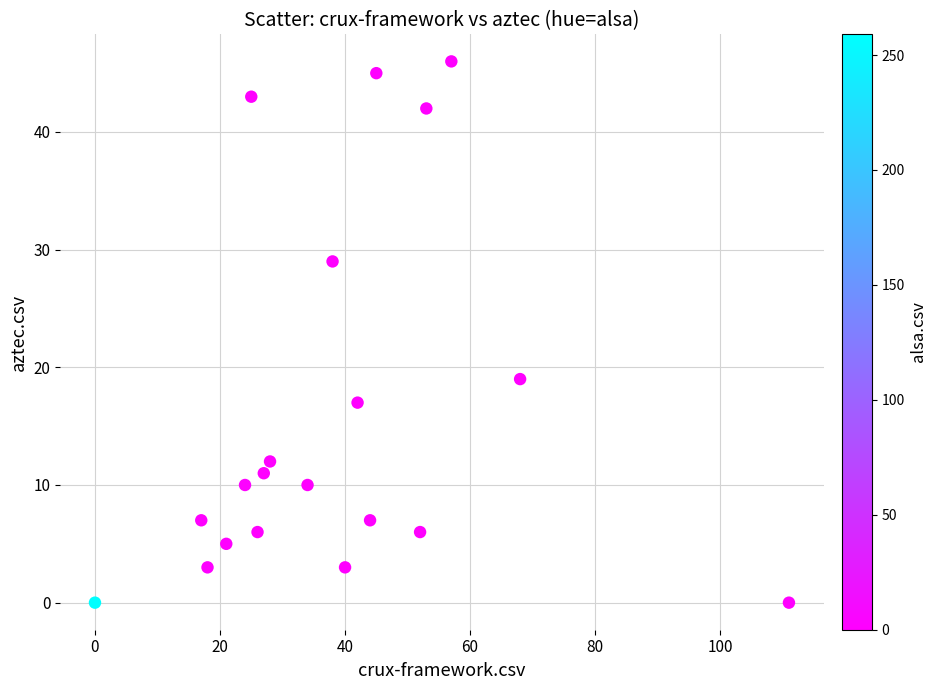

What Y value in the scatter plot is closest to 23?

19